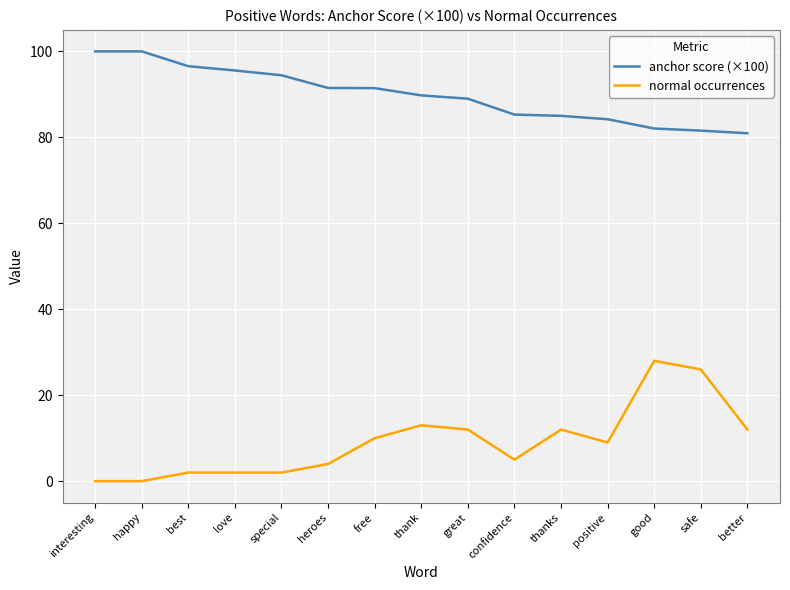

Read the normal occurrences value at better.

12.0